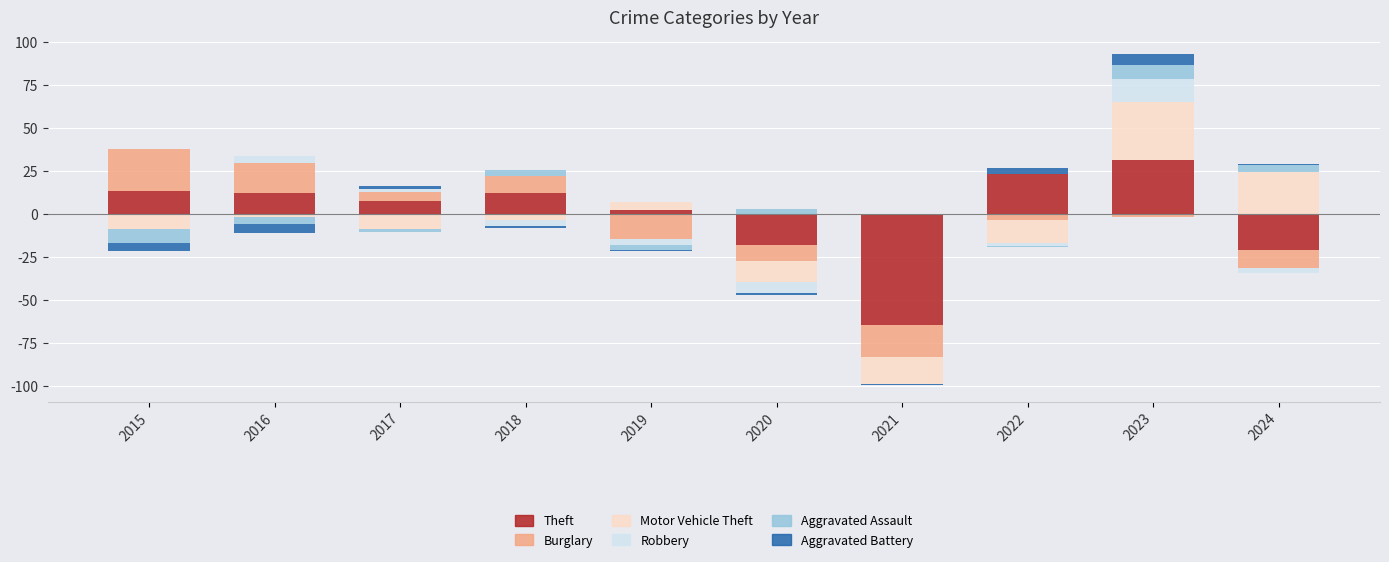

Is it true that Theft equals 31.4 at 2023?

True